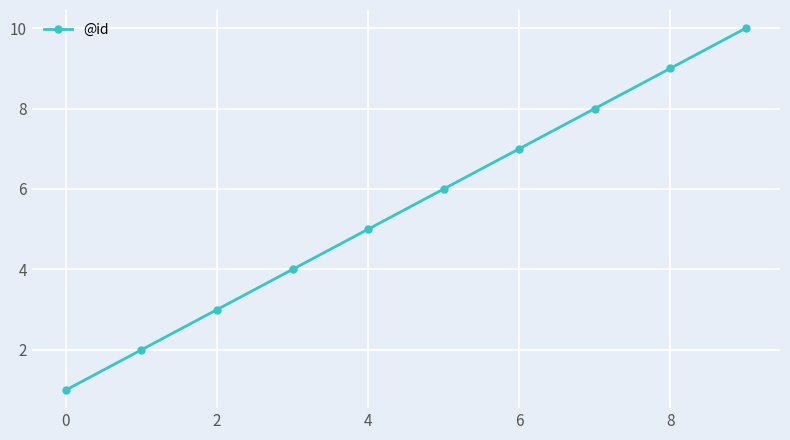

True or false: there are more than 1 points higher than both neighbors.

False